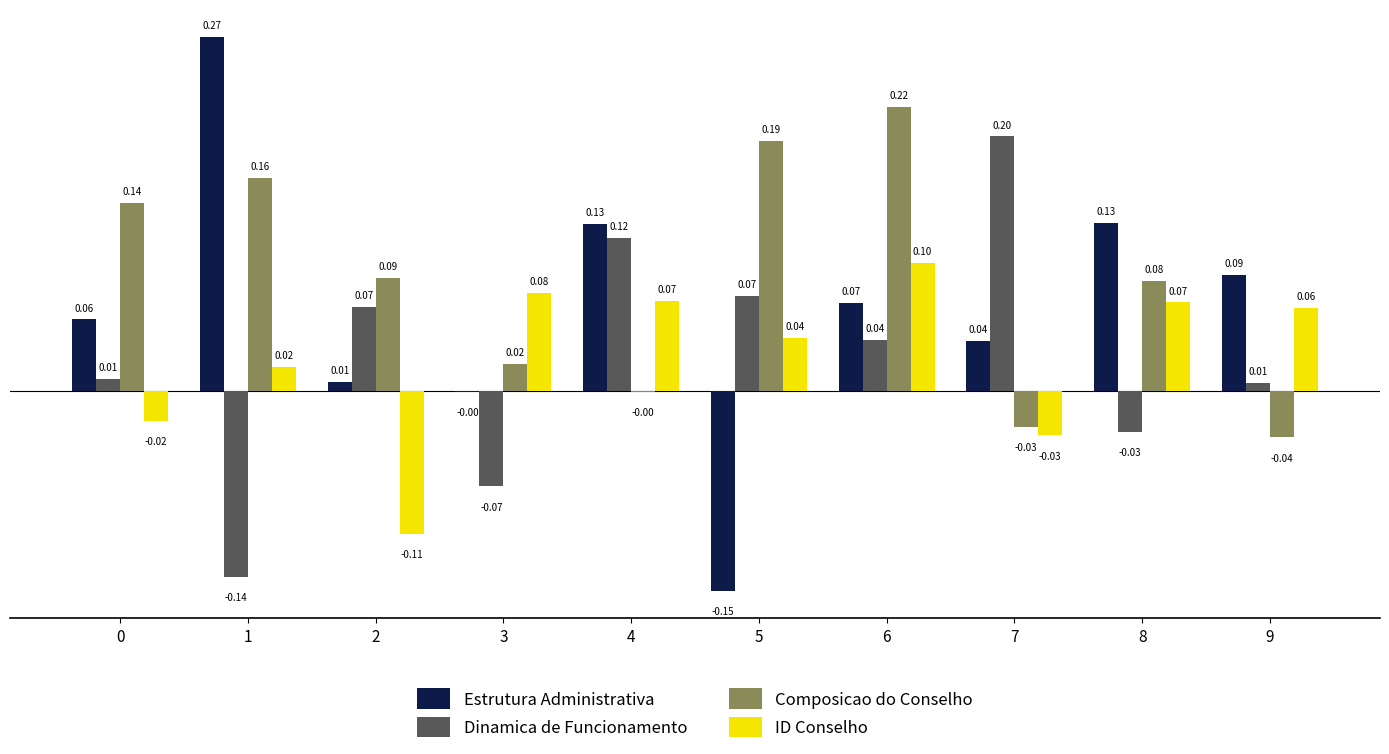

Is the value of Composicao do Conselho at 0 greater than the value of Dinamica de Funcionamento at 6?

Yes